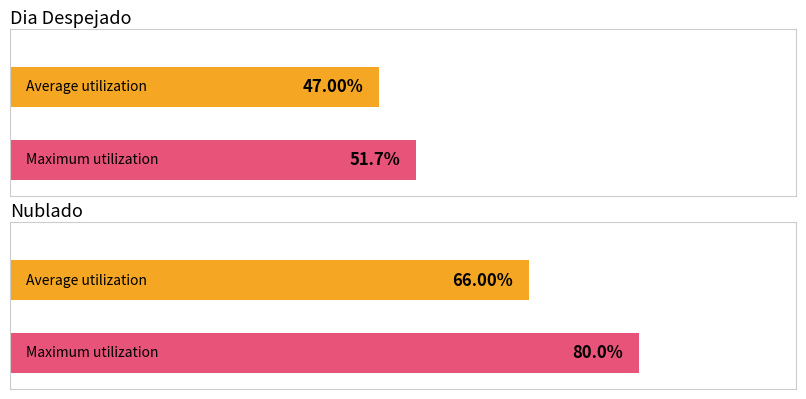

List the series in order of their peak value, lowest first.

Dia Despejado, Nublado